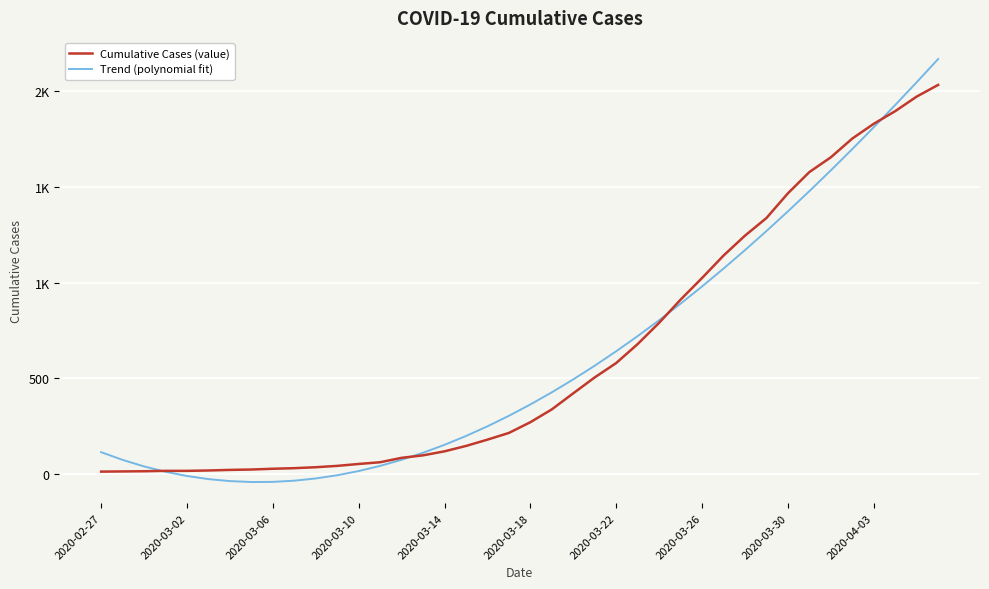

At which category does the chart reach its peak across all series?

39